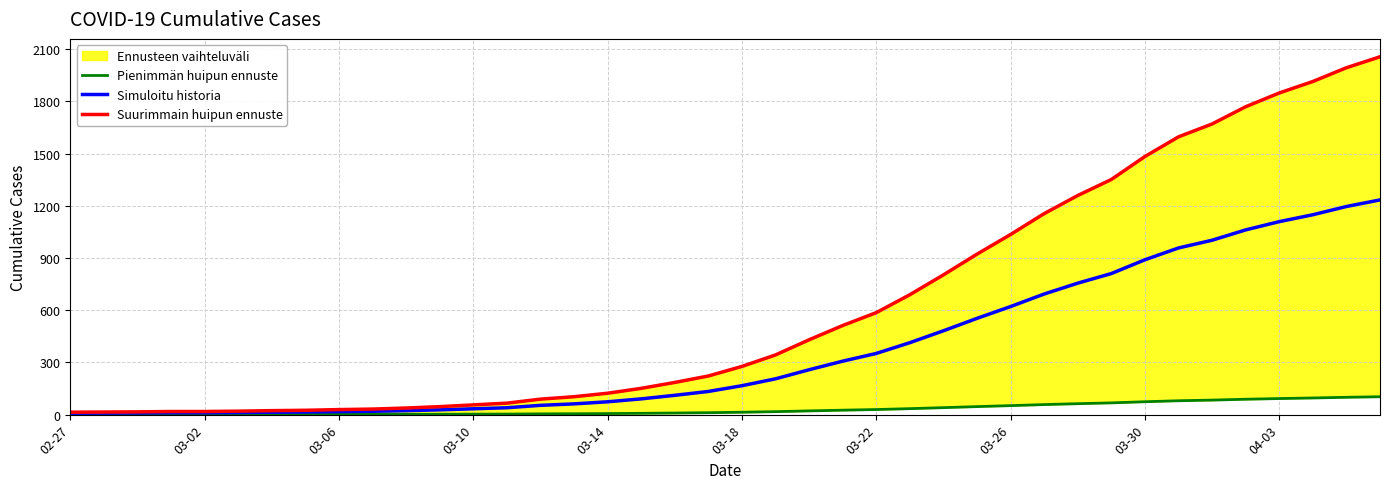

What is the highest value of the Simuloitu historia series?

1233.6